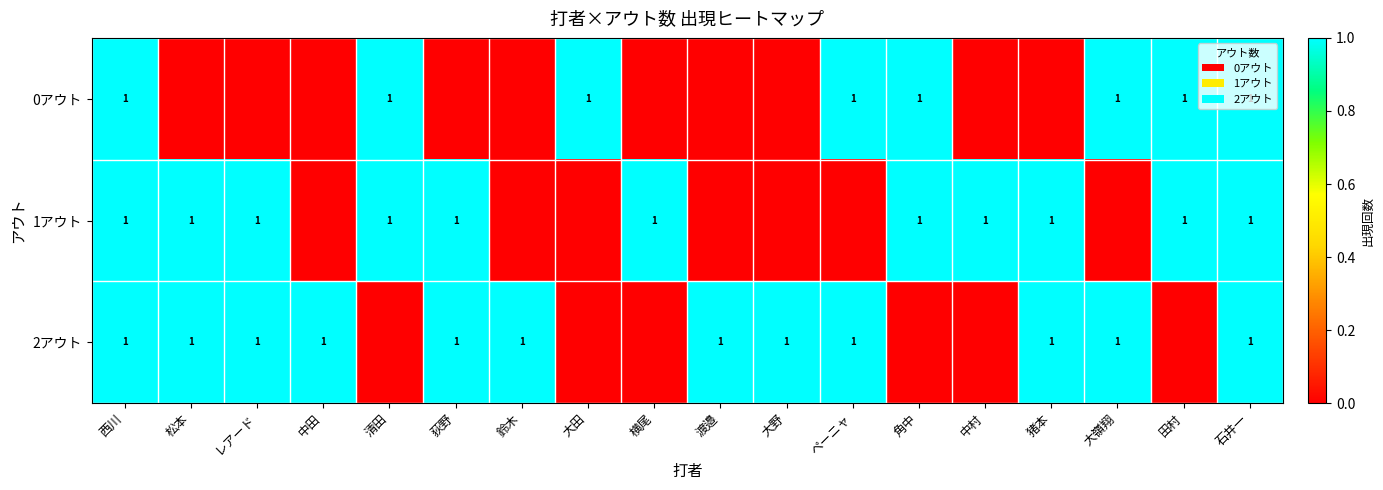

Is it true that 2アウト equals 1 at 石井一?

True